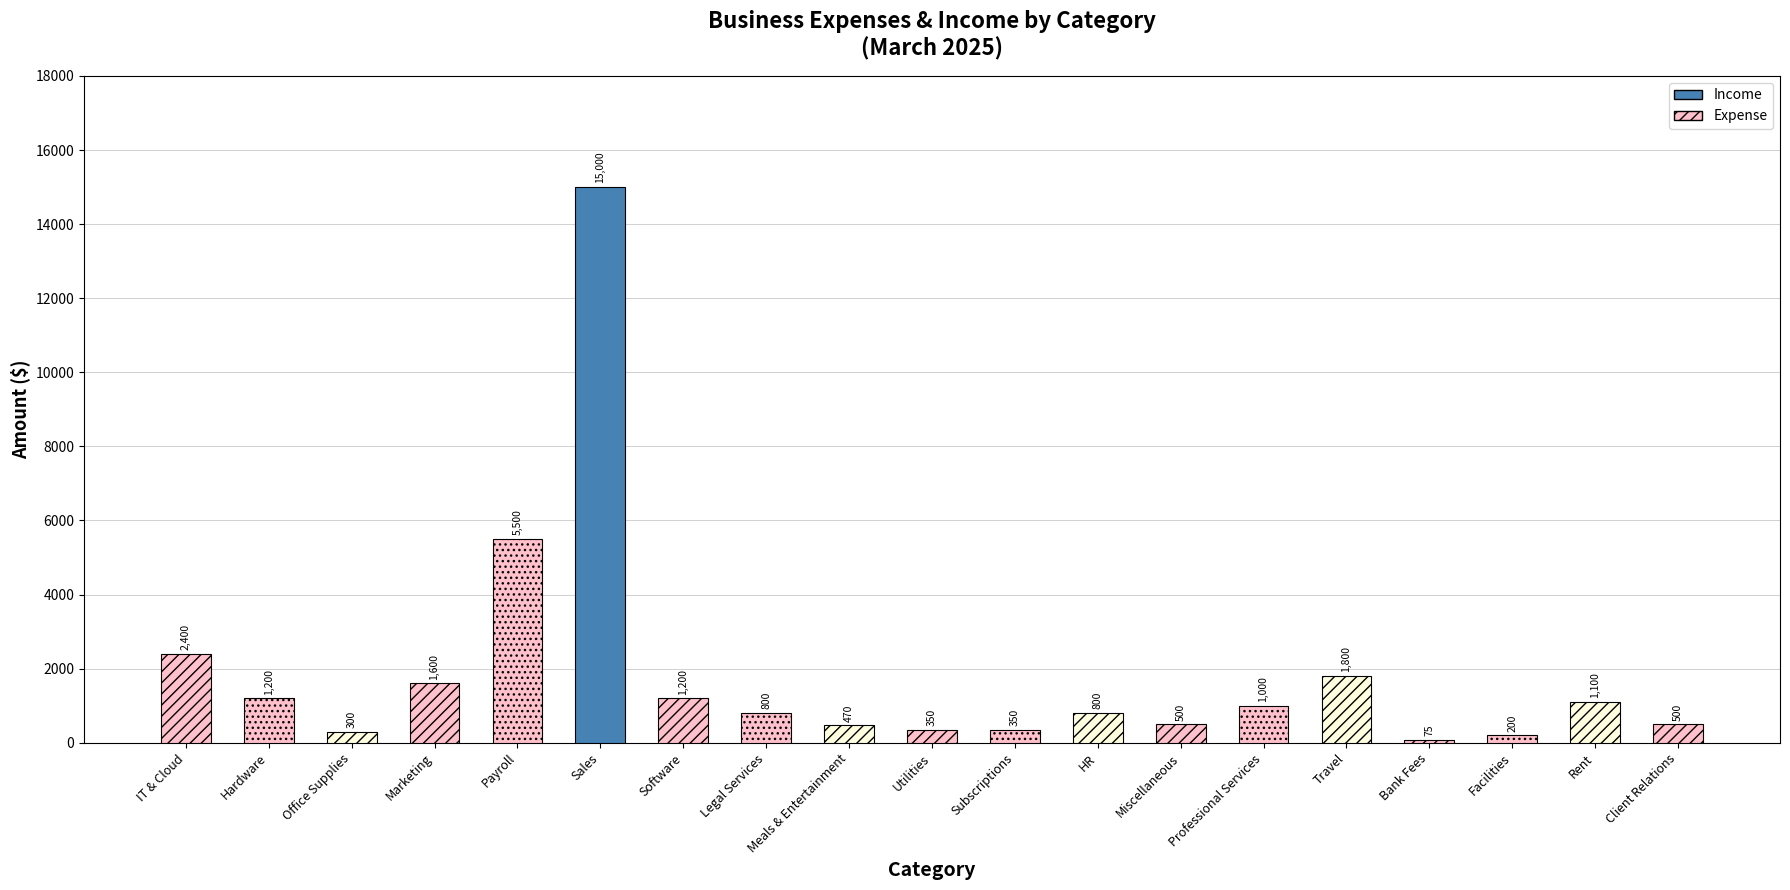

What is the difference between the second highest and minimum values?

5425